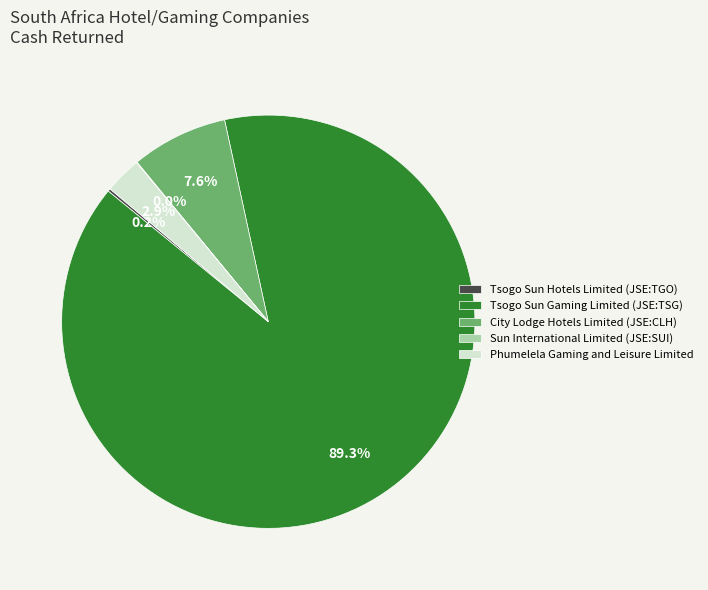

Is City Lodge Hotels Limited (JSE:CLH) the majority of the pie?

No